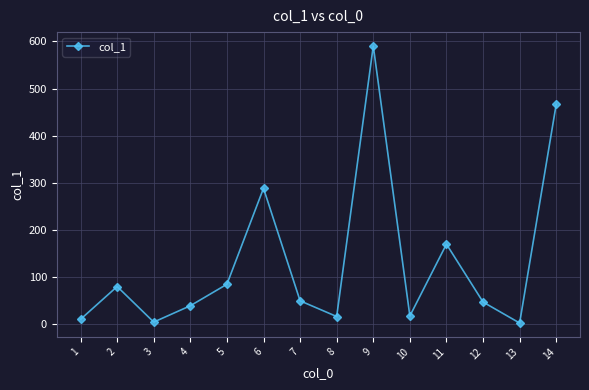

What is the difference between the second highest and second lowest values?

462.9